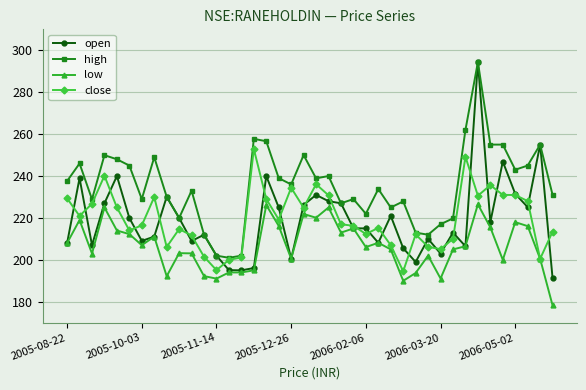

What is the minimum value for high?

201.0